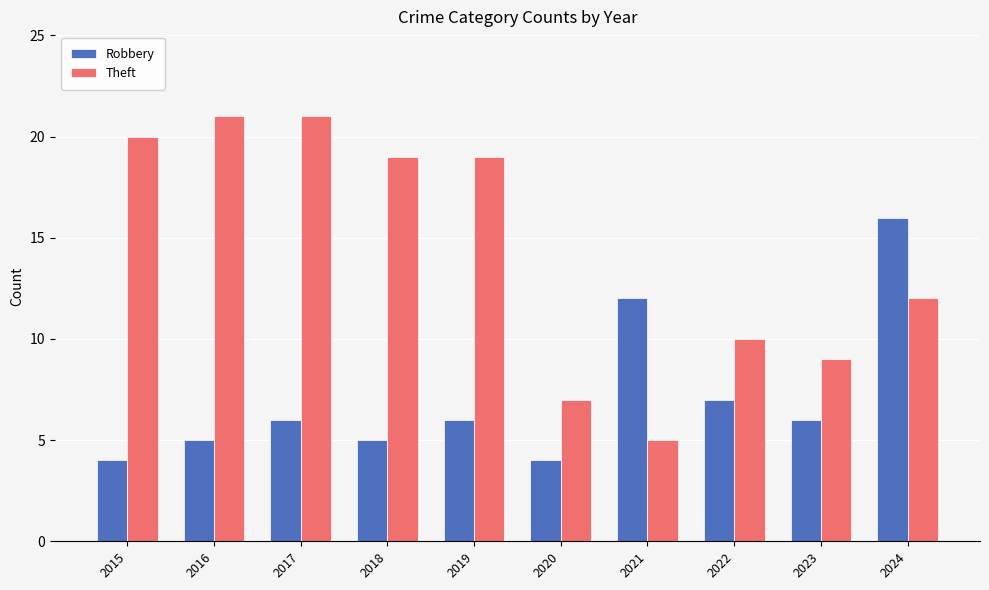

Count the number of data series in this chart.

2